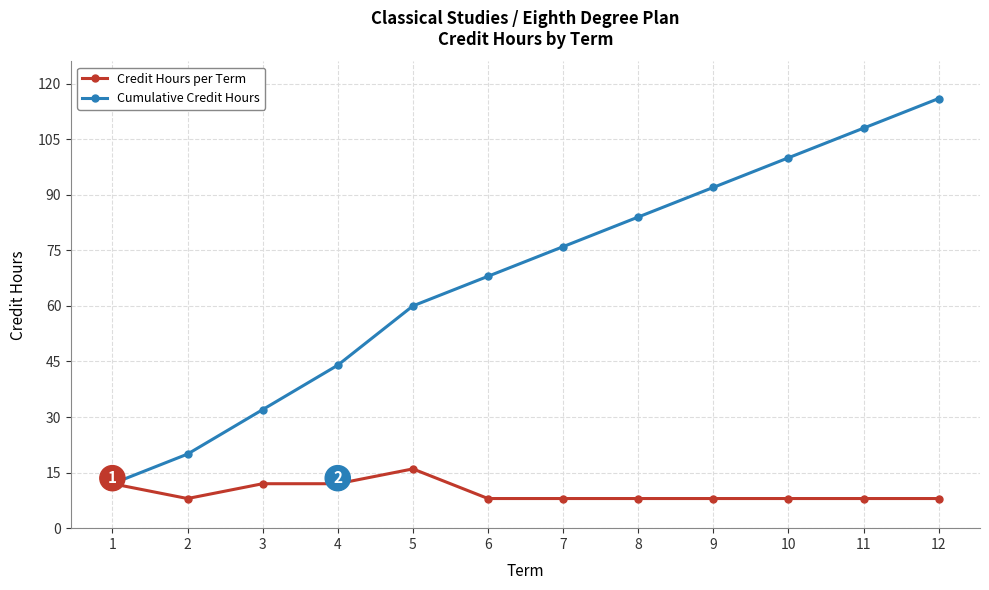

How many lines are shown in the chart?

2